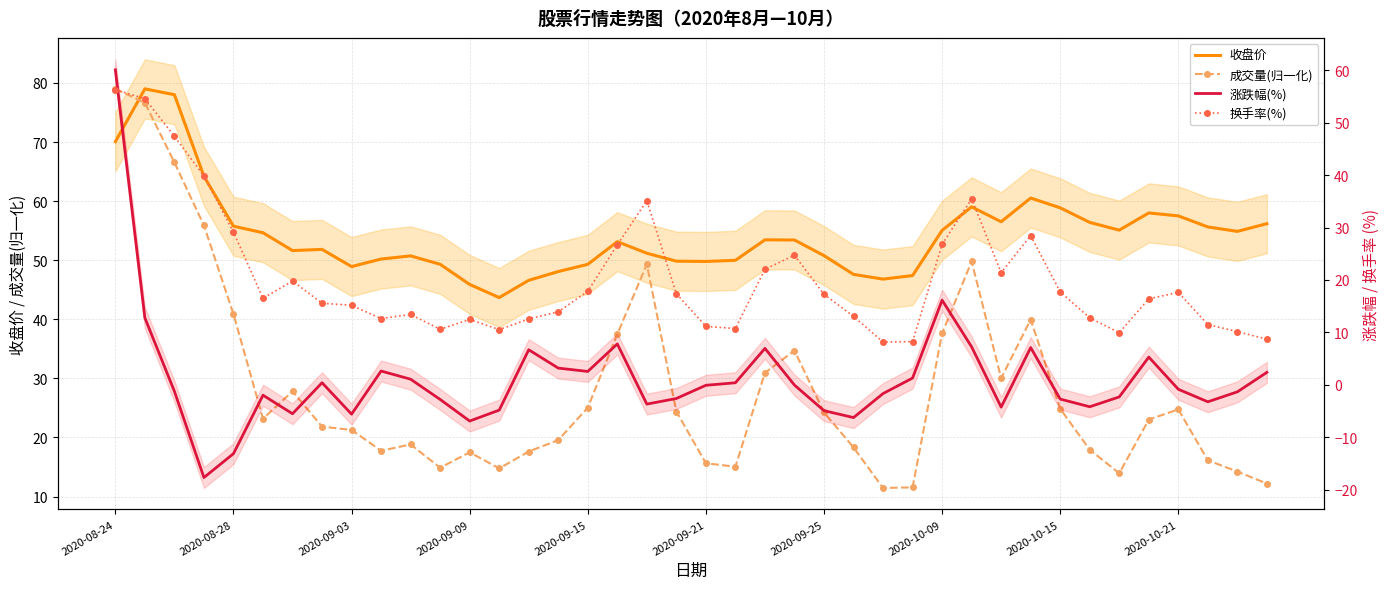

How many lines are shown in the chart?

4